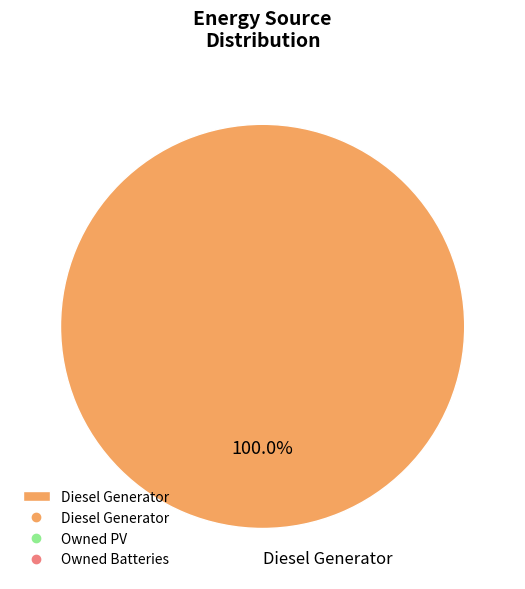

Rank the categories by value from highest to lowest.

Diesel Generator